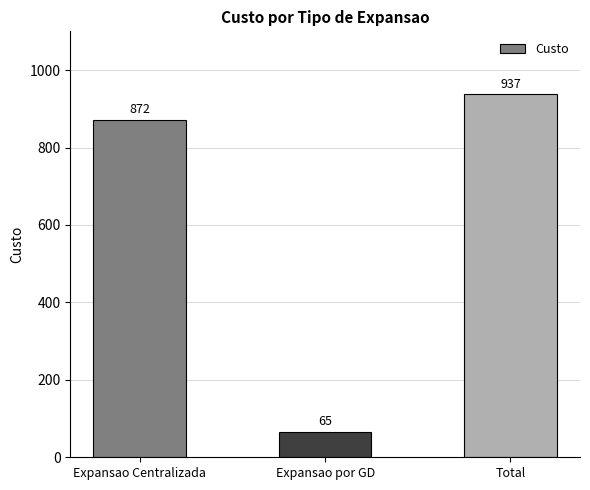

True or false: the data shows 1498 at Total.

False